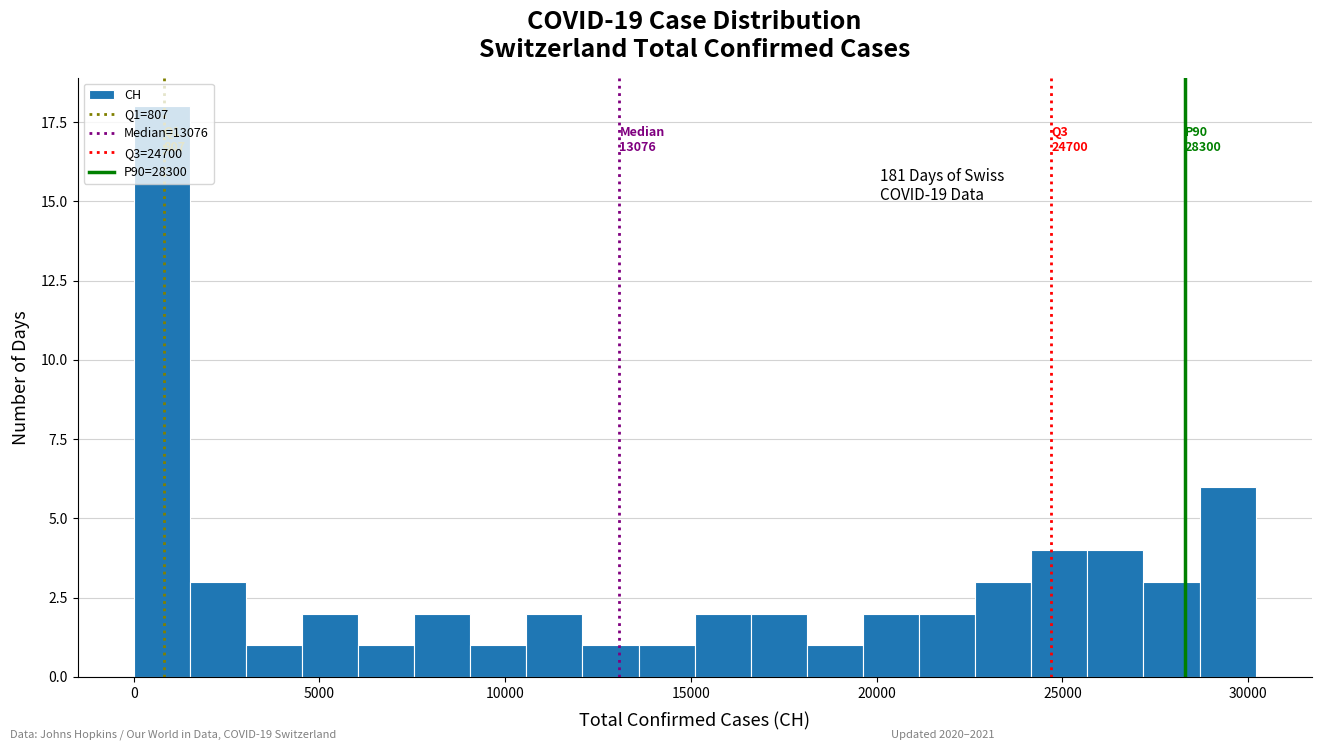

Around what value on the x-axis is the tallest bar? Give the approximate position of its centre, as read against the axis.

1000